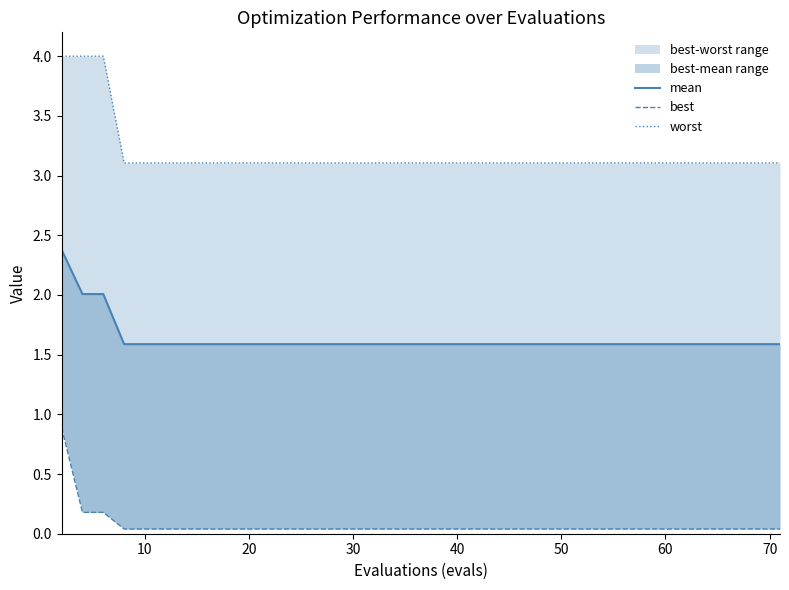

Reading left to right, what are all the values shown in this chart?

mean: 2.4	2.0	2.0	1.6	1.6	1.6	1.6	1.6	1.6	1.6	1.6	1.6	1.6	1.6	1.6	1.6	1.6	1.6	1.6	1.6	1.6	1.6	1.6	1.6	1.6	1.6	1.6	1.6	1.6	1.6	1.6	1.6	1.6	1.6	1.6	1.6	1.6	1.6	1.6	1.6
best: 0.9	0.2	0.2	0.0	0.0	0.0	0.0	0.0	0.0	0.0	0.0	0.0	0.0	0.0	0.0	0.0	0.0	0.0	0.0	0.0	0.0	0.0	0.0	0.0	0.0	0.0	0.0	0.0	0.0	0.0	0.0	0.0	0.0	0.0	0.0	0.0	0.0	0.0	0.0	0.0
worst: 4.0	4.0	4.0	3.1	3.1	3.1	3.1	3.1	3.1	3.1	3.1	3.1	3.1	3.1	3.1	3.1	3.1	3.1	3.1	3.1	3.1	3.1	3.1	3.1	3.1	3.1	3.1	3.1	3.1	3.1	3.1	3.1	3.1	3.1	3.1	3.1	3.1	3.1	3.1	3.1